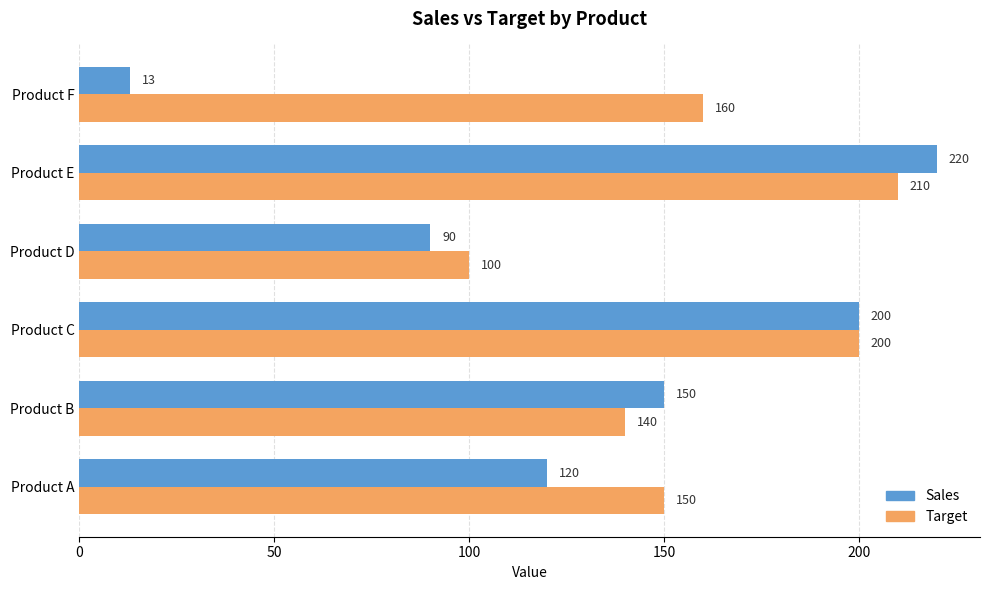

What is the approximate value of Target at Product F?

160